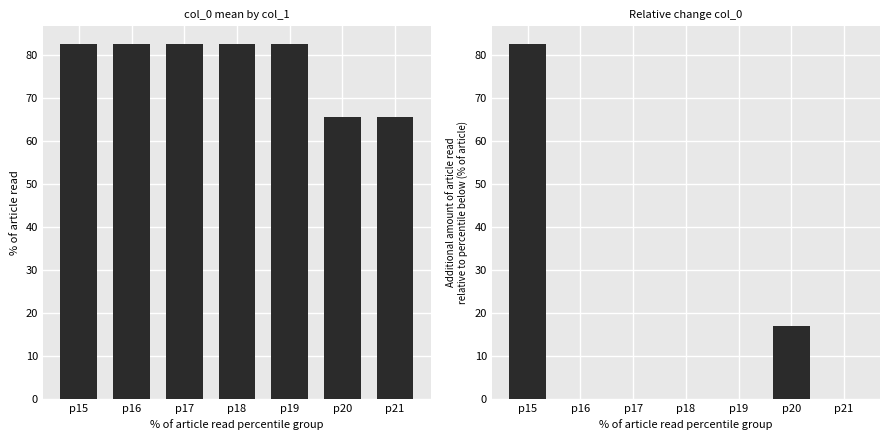

Rank the series by their maximum value, from lowest to highest.

mean col_0, diff col_0